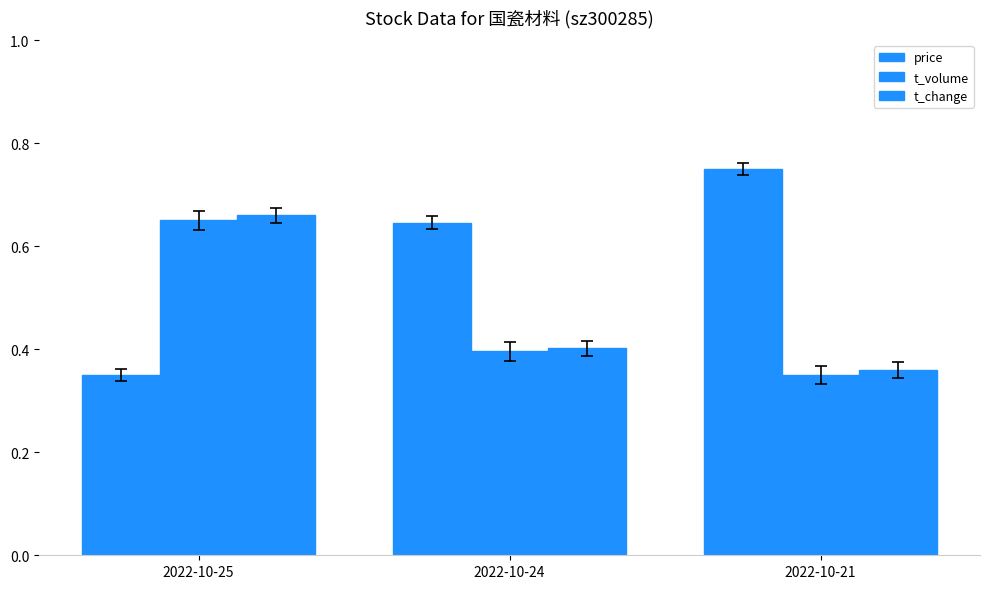

Which series has the largest range (max minus min)?

price